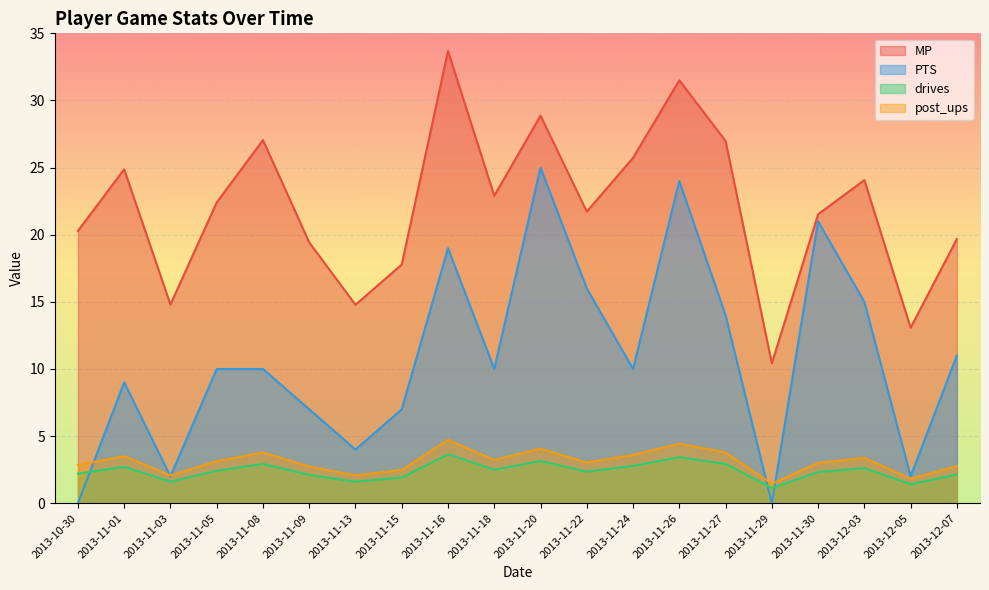

Count the number of categories in the chart.

20